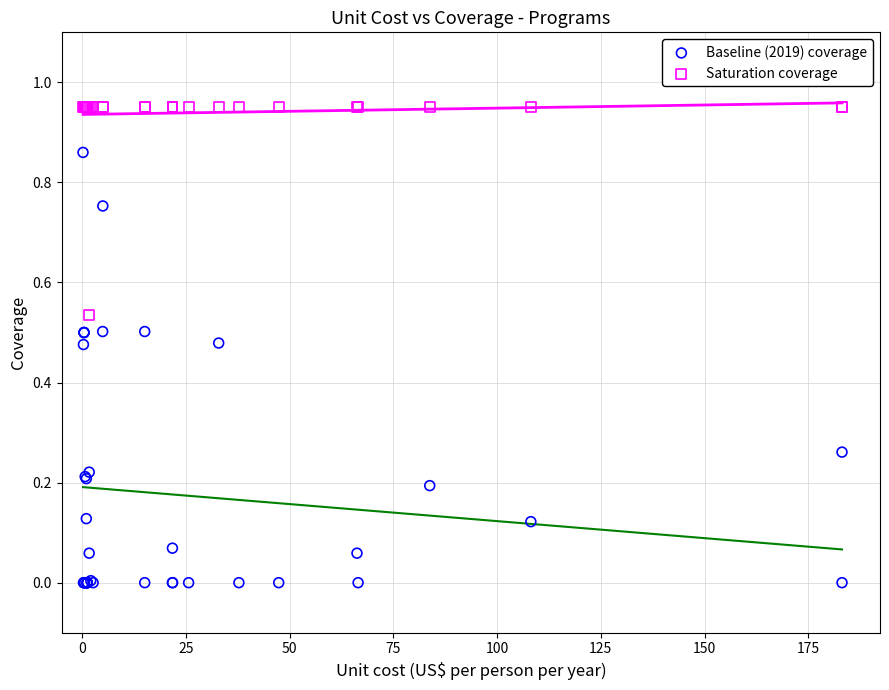

Which series contains the lowest Y value?

Baseline (2019) coverage